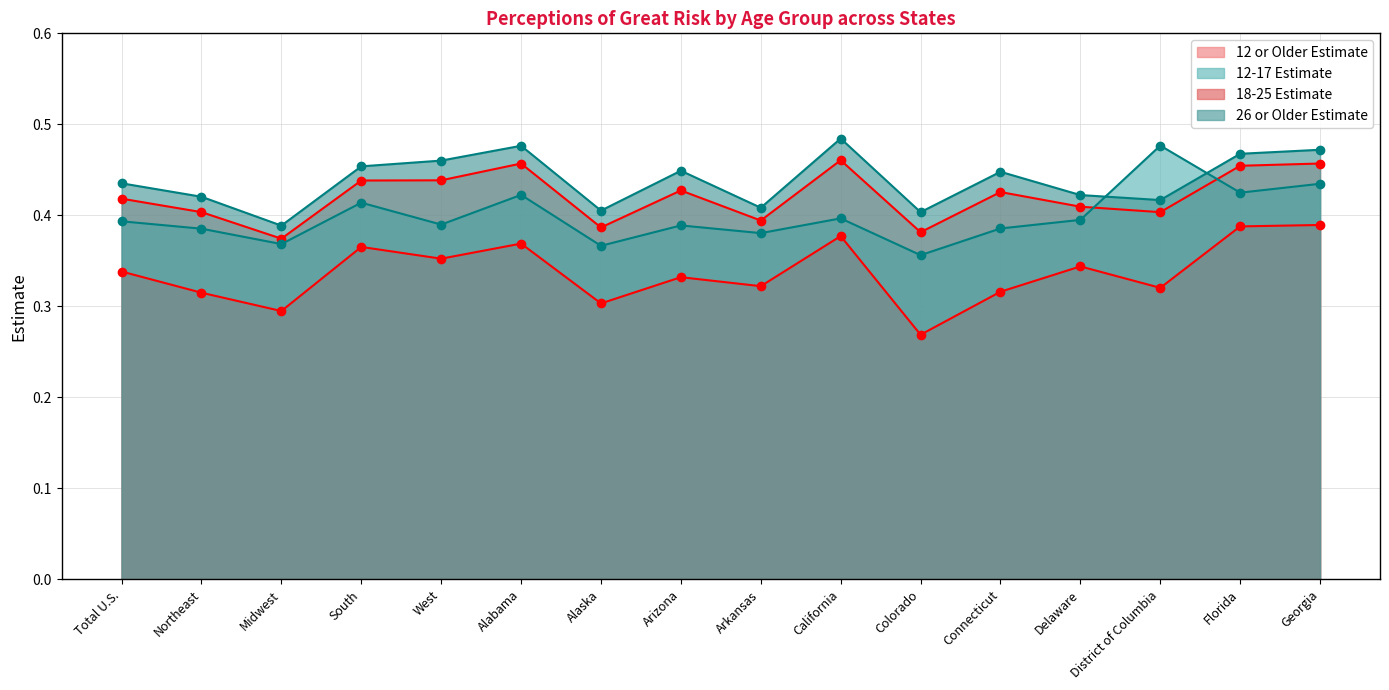

Count the 12-17 Estimate values in the range 0 to 1.

16